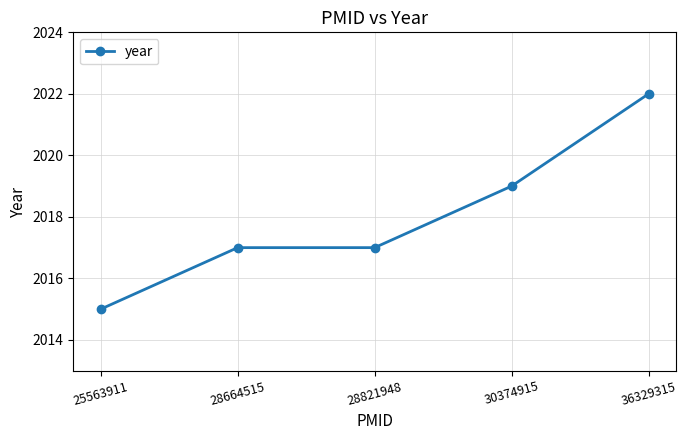

What is the sum of the values at 30374915 and 28664515?

4036